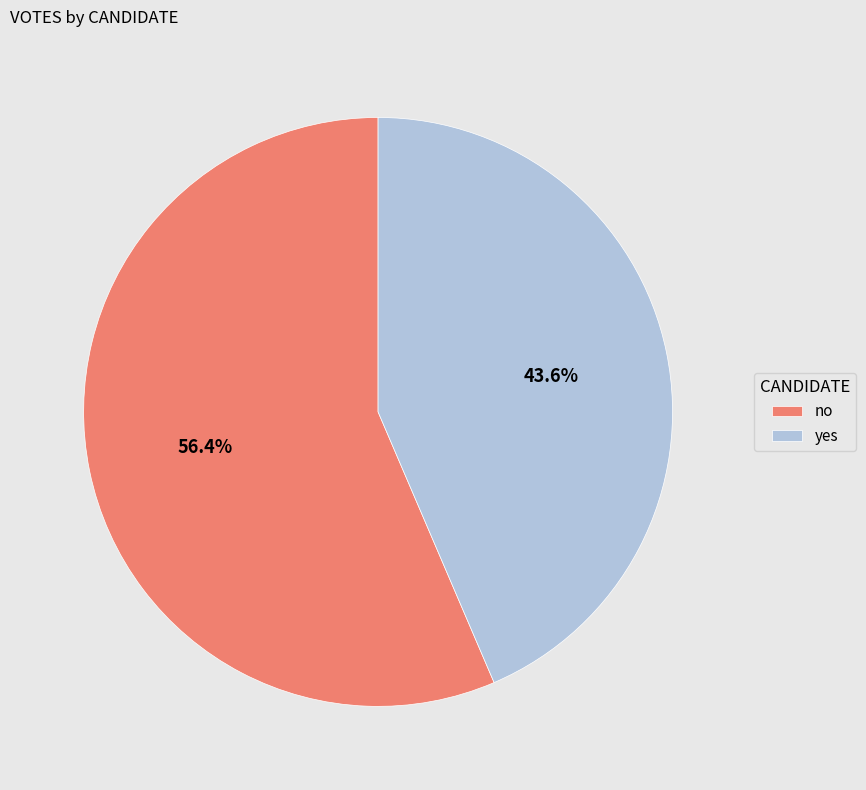

To the nearest percent, what is the average slice percentage?

50%